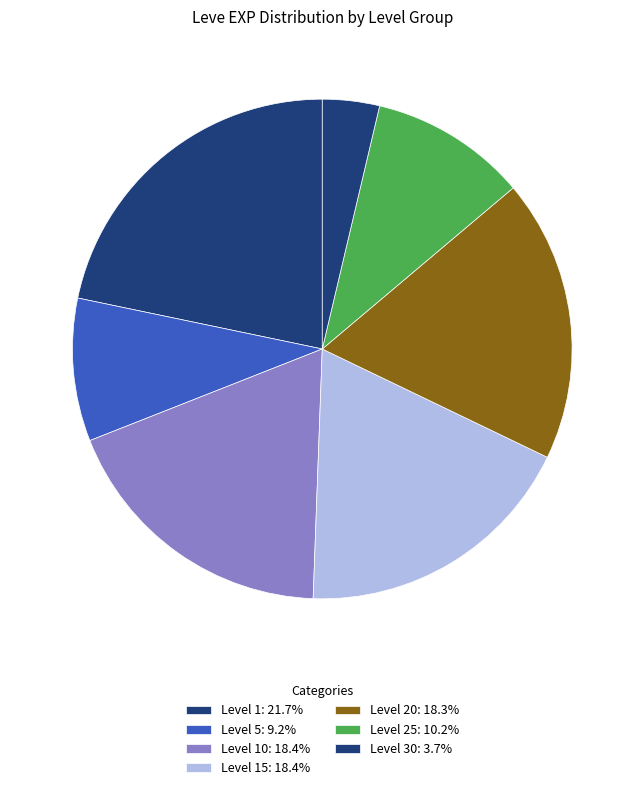

Which slice is the largest?

1